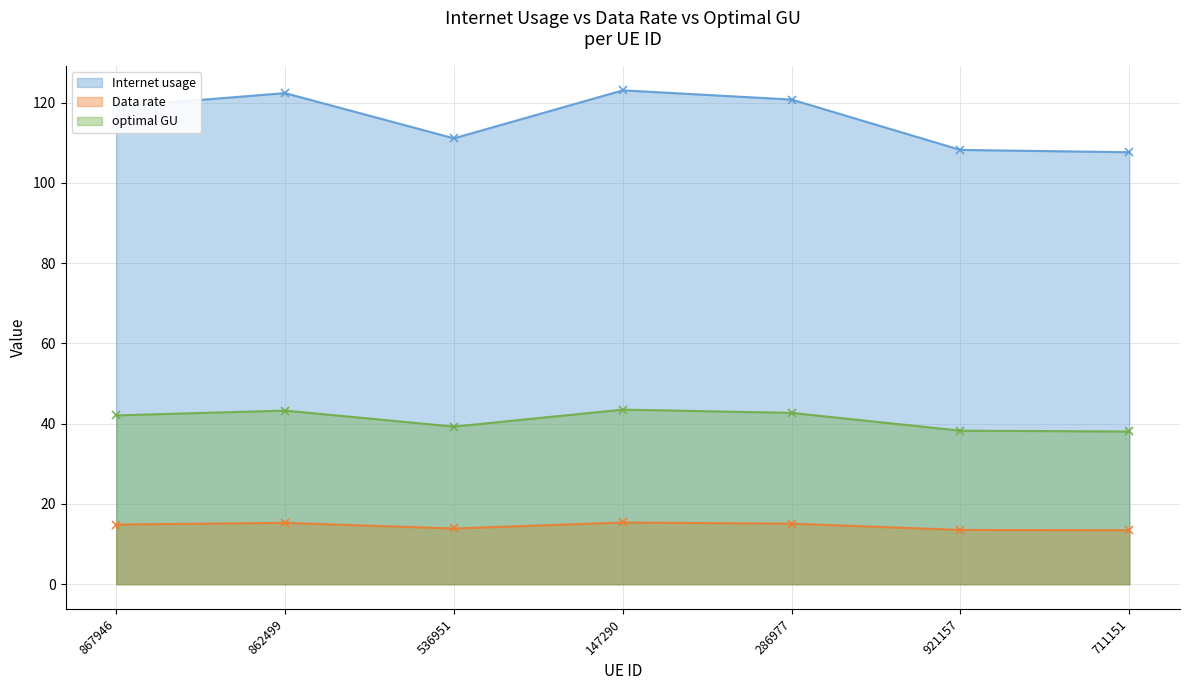

Which series has the widest spread of values?

Internet usage